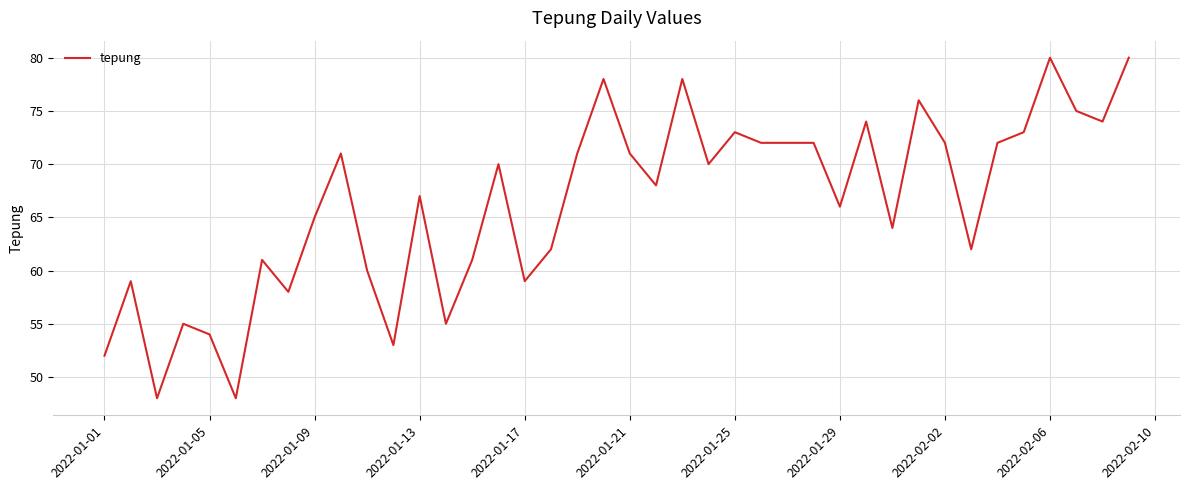

What is the smallest value displayed?

48